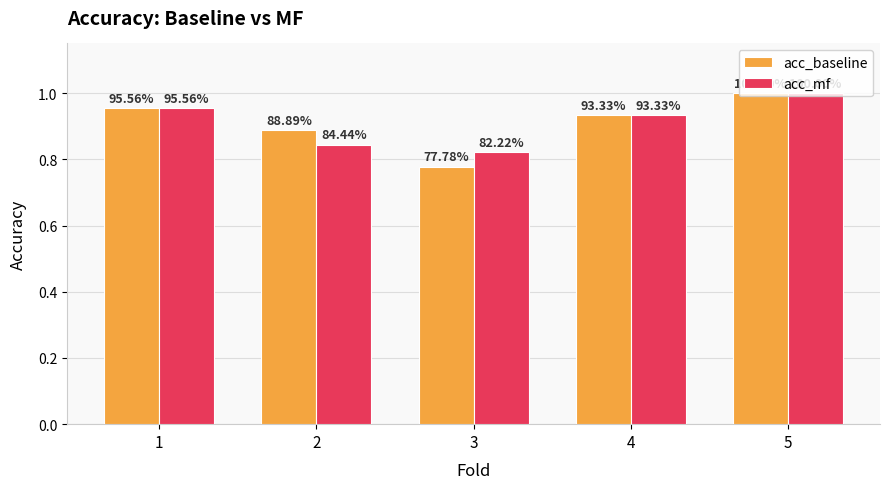

Rank the categories by acc_baseline value from highest to lowest.

5, 1, 4, 2, 3